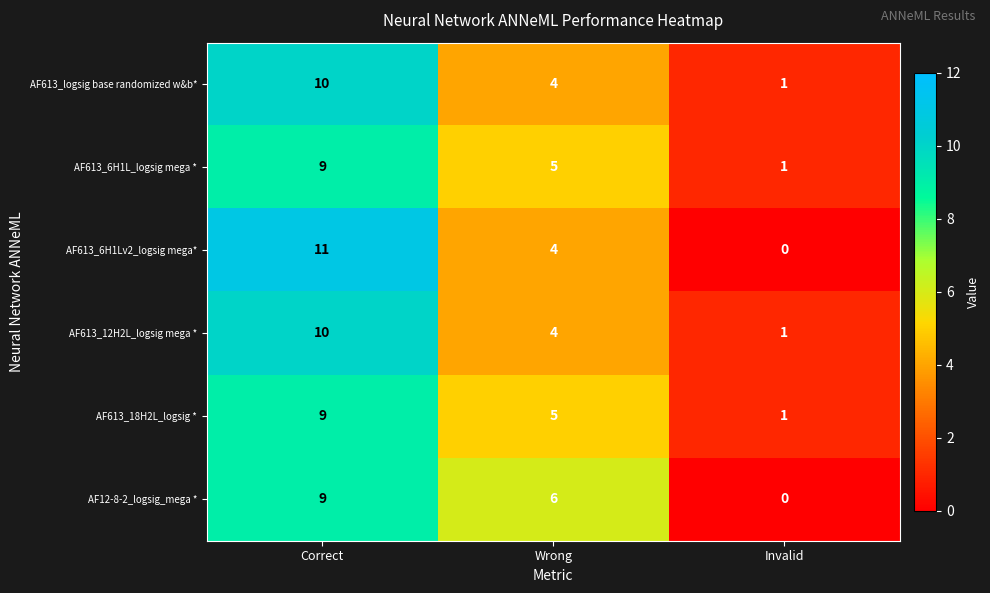

The value of AF613_6H1L_logsig mega * at Invalid is 1. True or false?

True